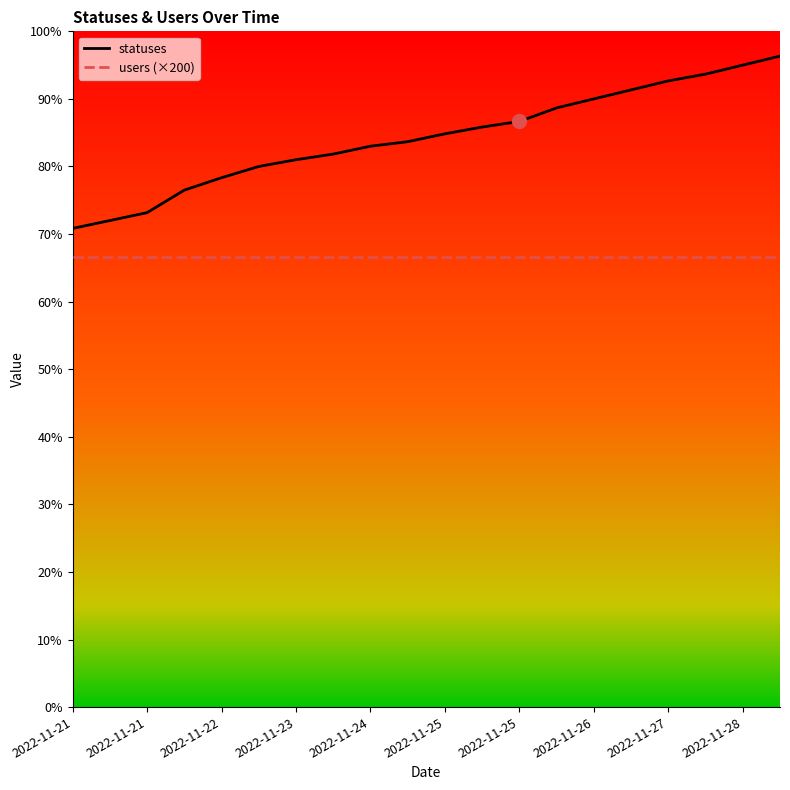

True or false: statuses and users (×200) cross at least once.

False